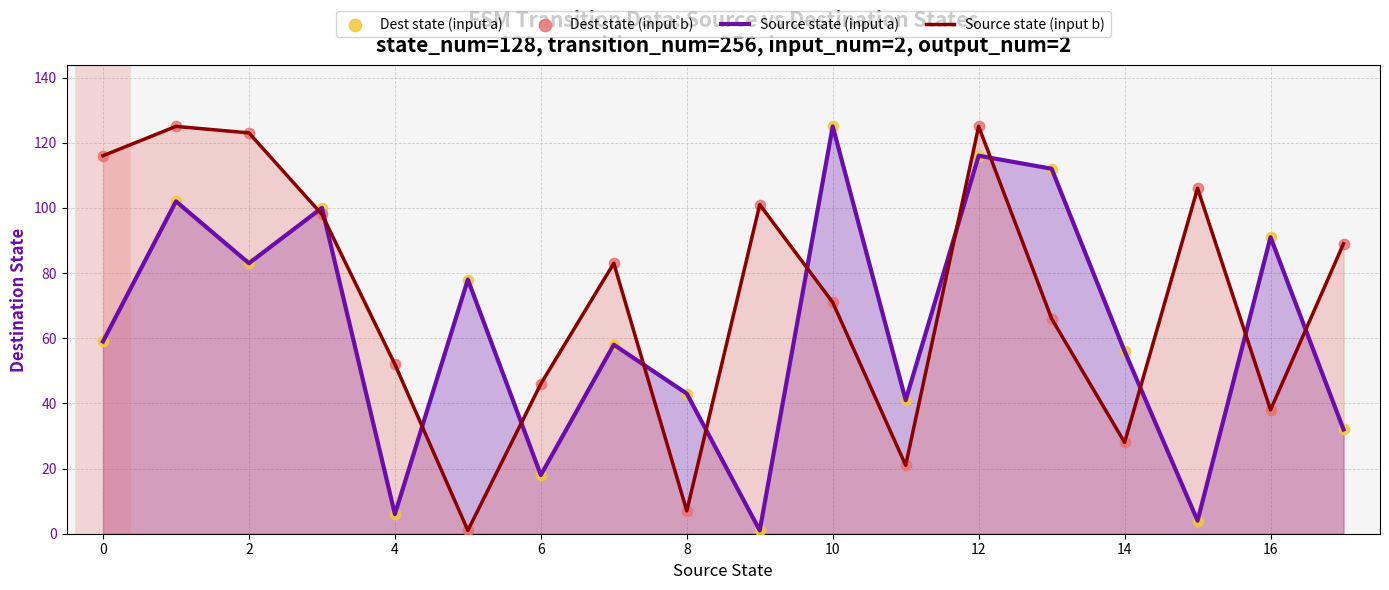

What are all the series names shown in the legend?

Source state (input a), Source state (input b), Dest state (input a), Dest state (input b)